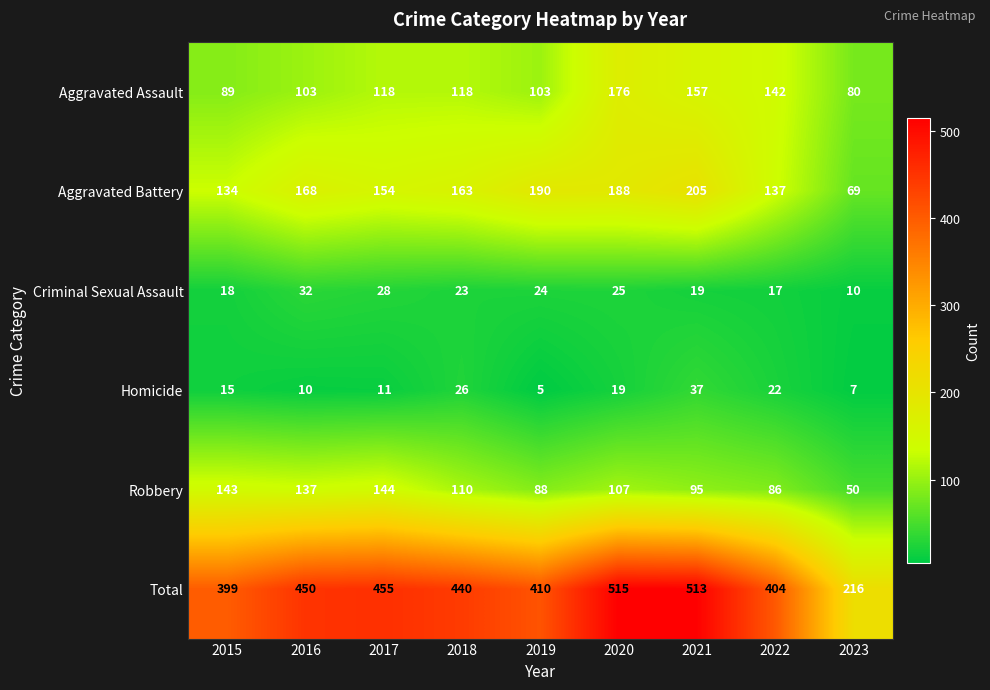

At how many categories does at least one series exceed 477?

2